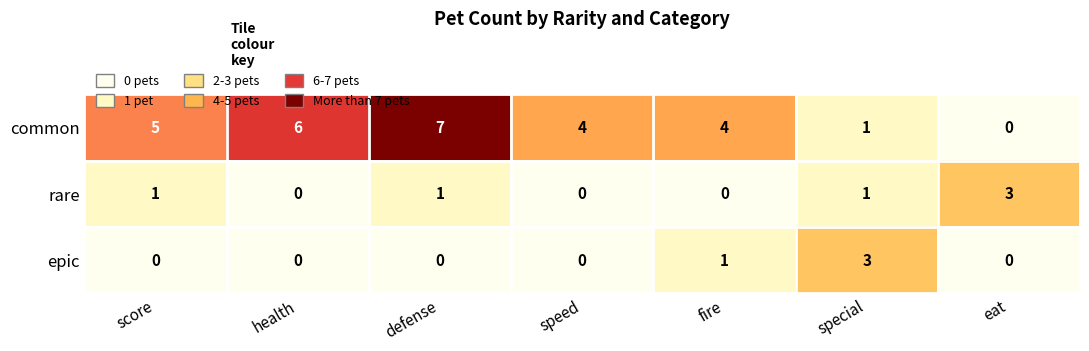

Count the number of categories in the chart.

7